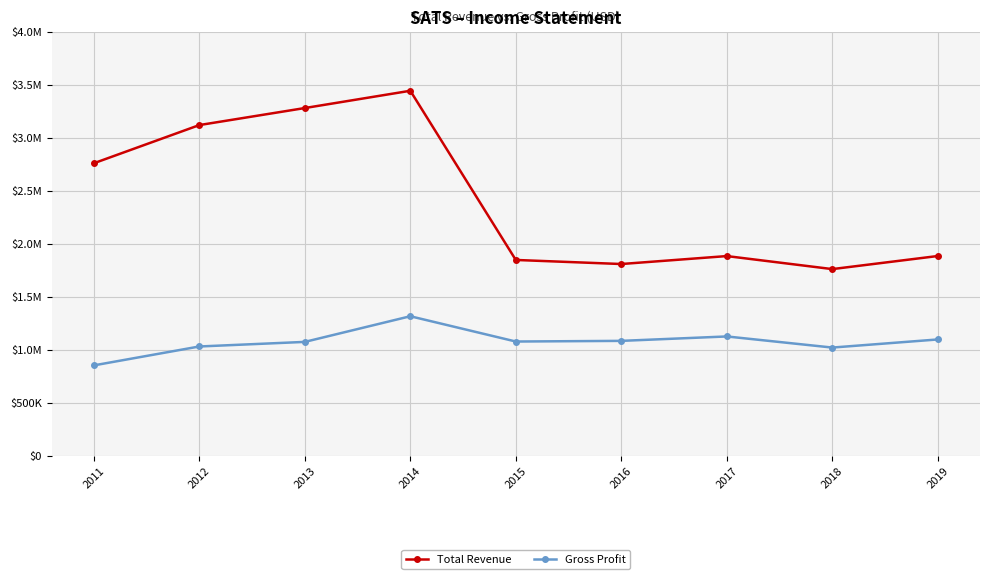

Which category has the highest value in the Total Revenue series?

2014